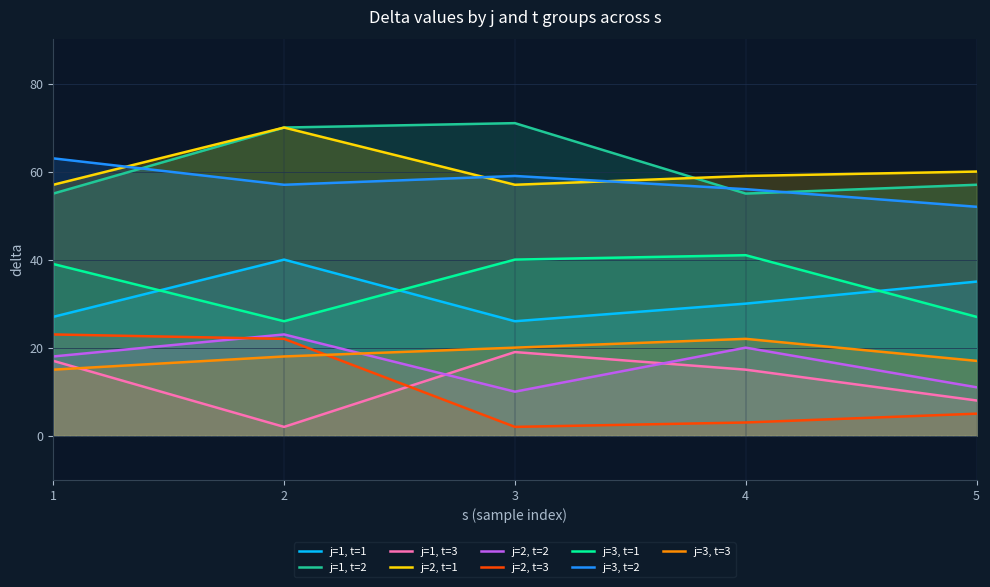

Between j=1,s=2 and j=2,s=1, which series saw the biggest shift?

Group t=2 (delta mean)